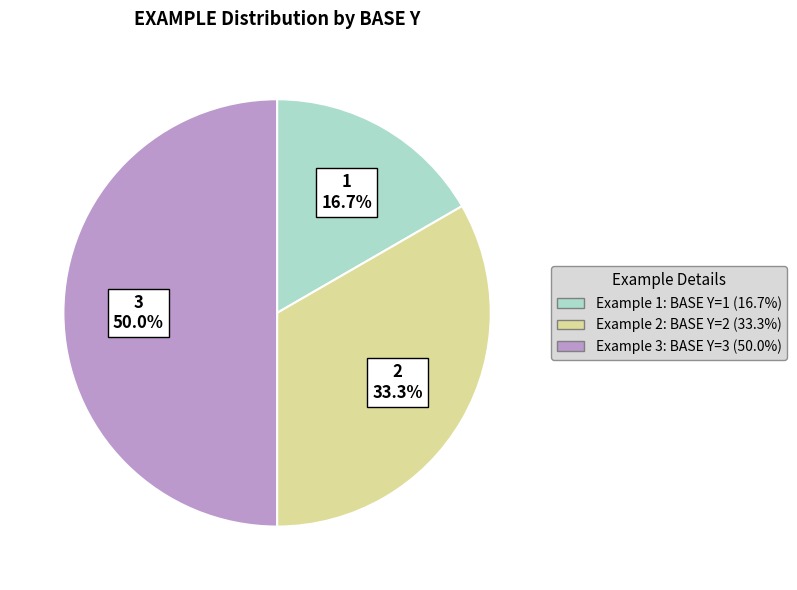

How much of the chart is everything except Example 2: BASE Y=2 (33.3%)?

66.7%